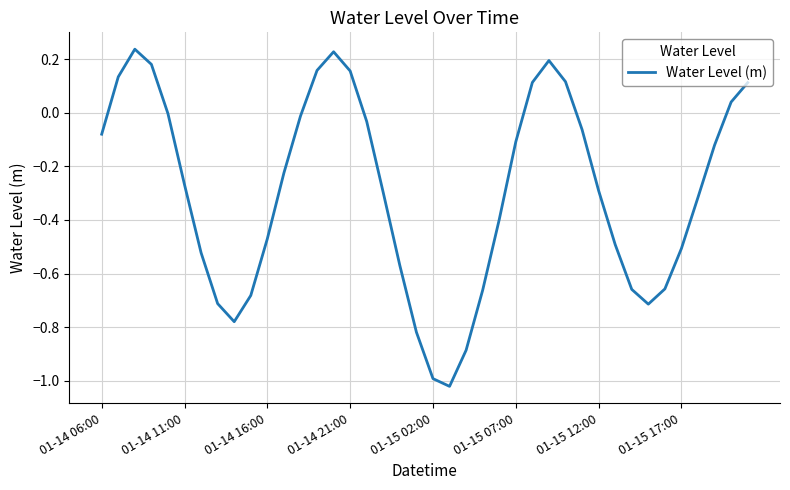

What is the difference between the maximum and minimum values?

1.3